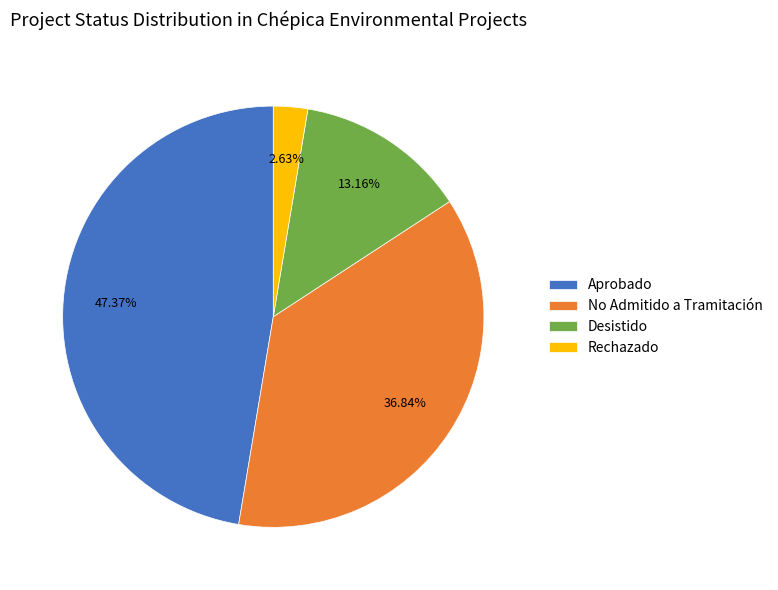

Is it true that Desistido is 19% of the pie?

False